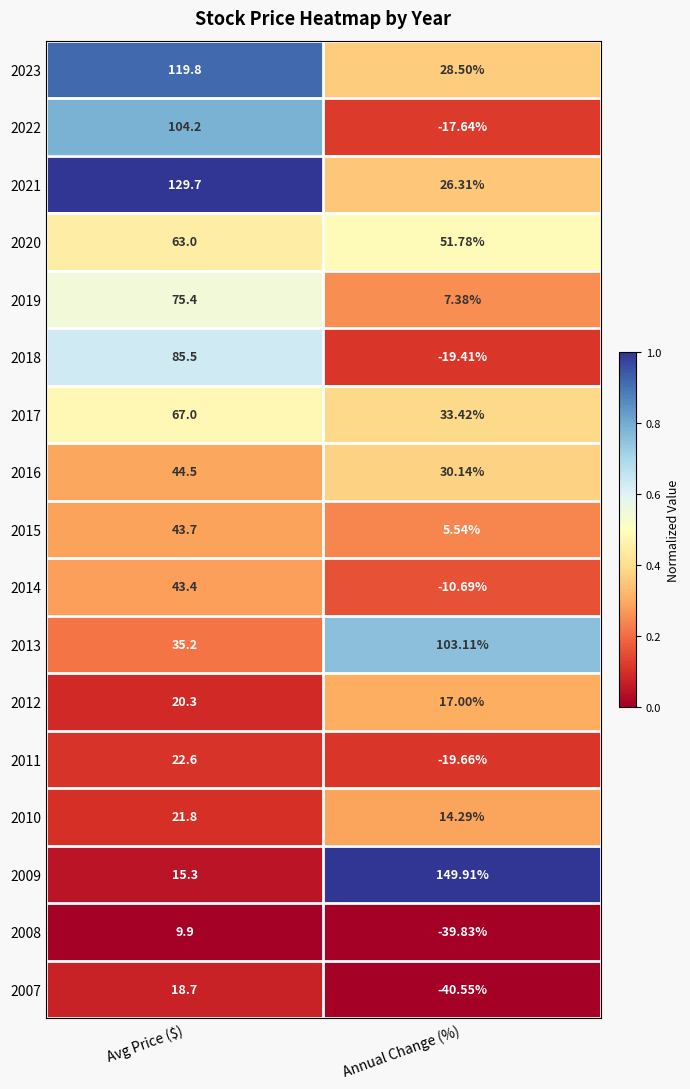

Rank the series by their maximum value, from highest to lowest.

2009, 2021, 2023, 2022, 2013, 2018, 2019, 2017, 2020, 2016, 2015, 2014, 2011, 2010, 2012, 2007, 2008